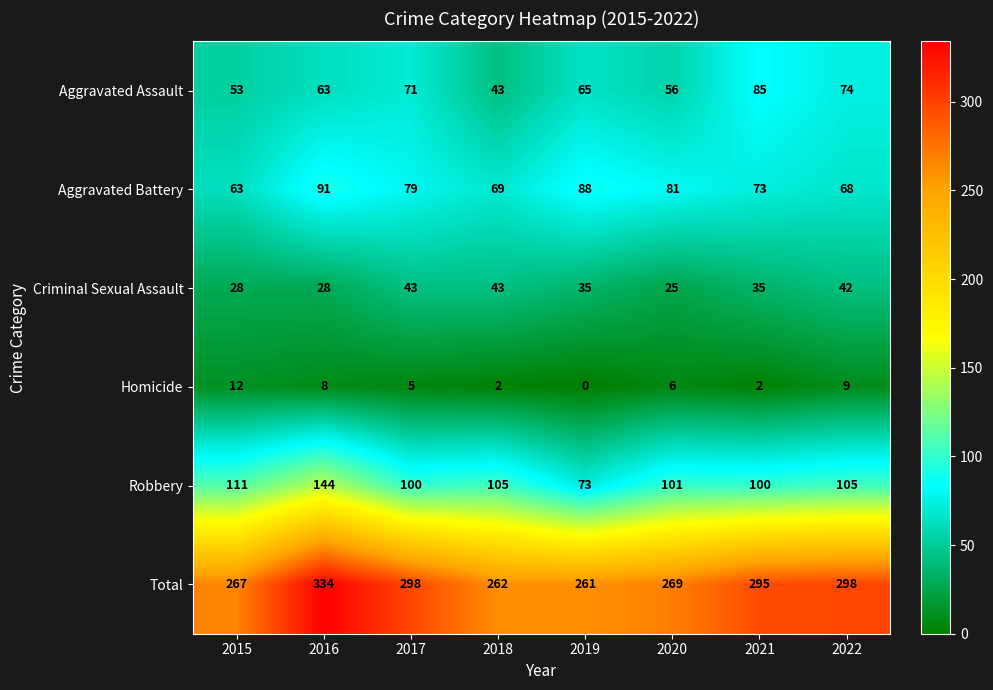

Which category has the lowest value across all series?

2019